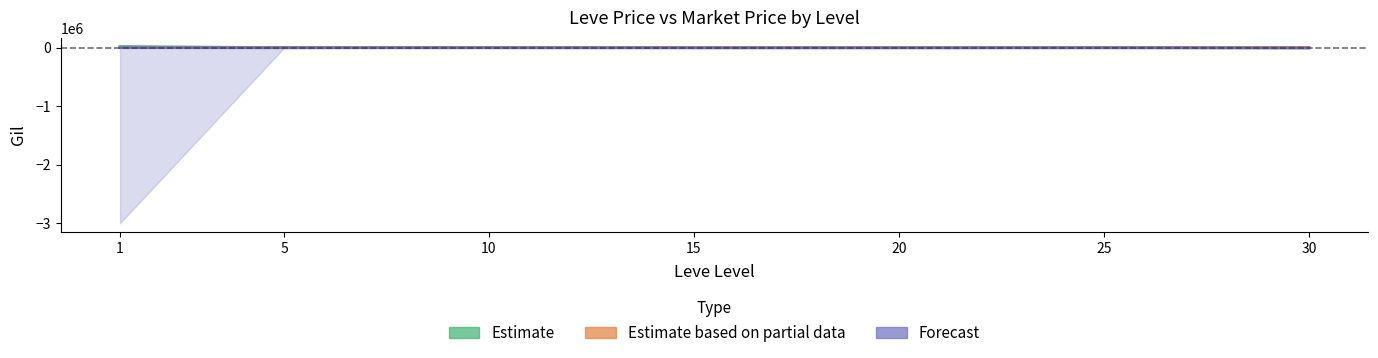

True or false: Forecast has a value of -2898.0 at 20.

True